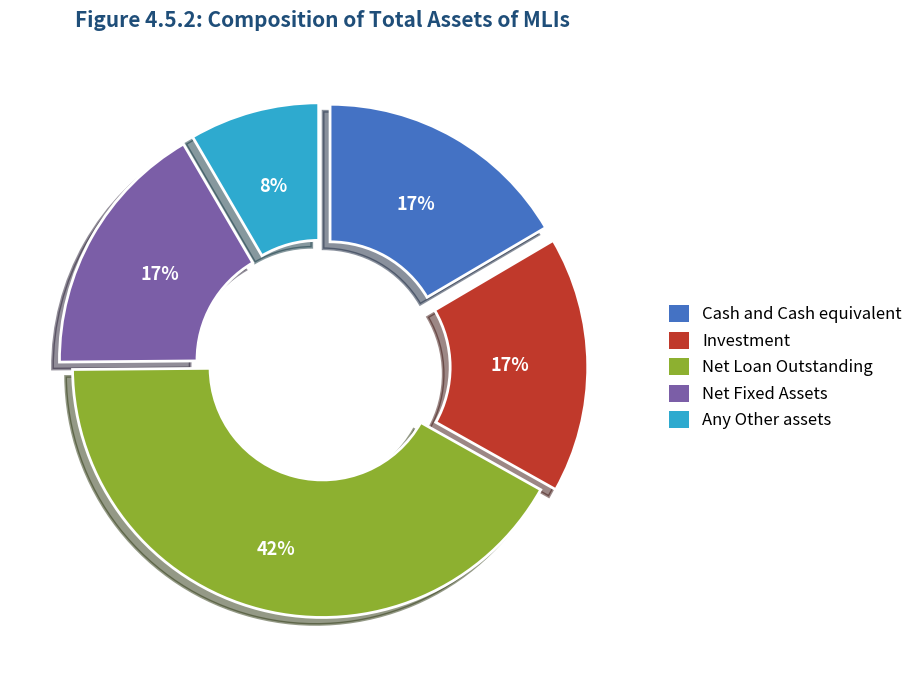

To the nearest percent, what portion does Net Loan Outstanding represent?

42%